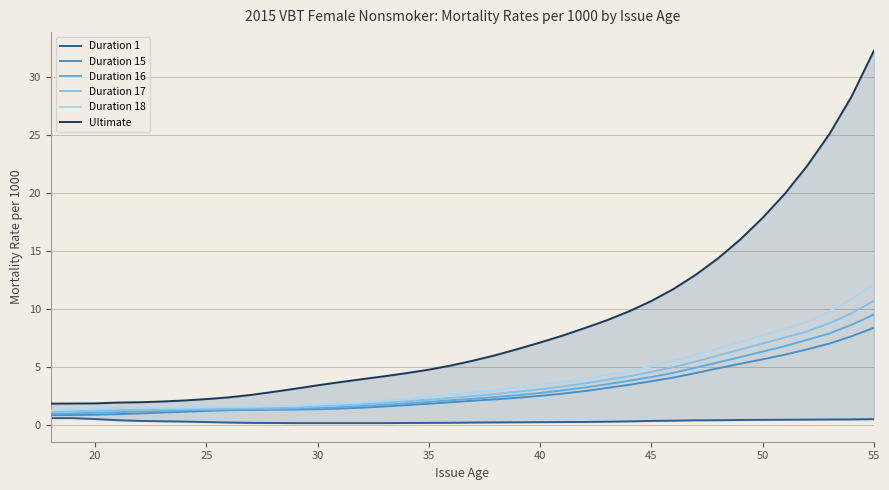

What is the difference between the maximum and minimum values in the Duration 16 series?

8.6